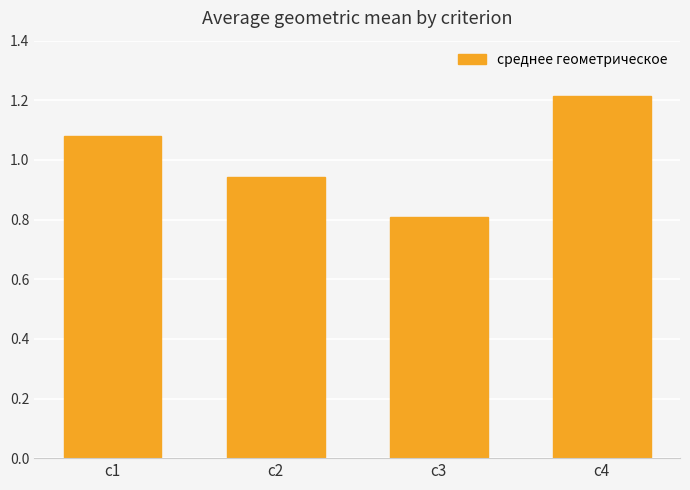

What is the maximum value shown in the chart?

1.2